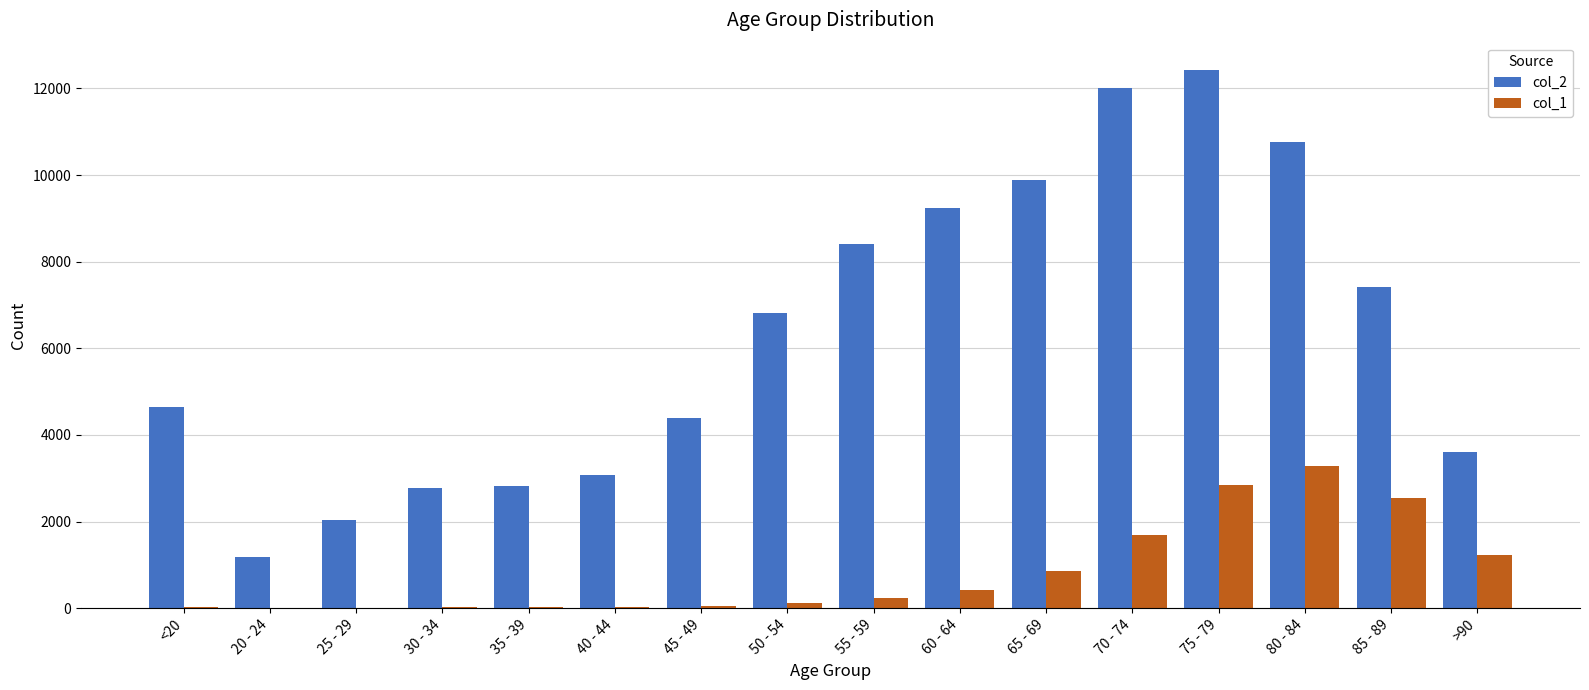

Is it true that col_2 equals 1766 at 30 - 34?

False